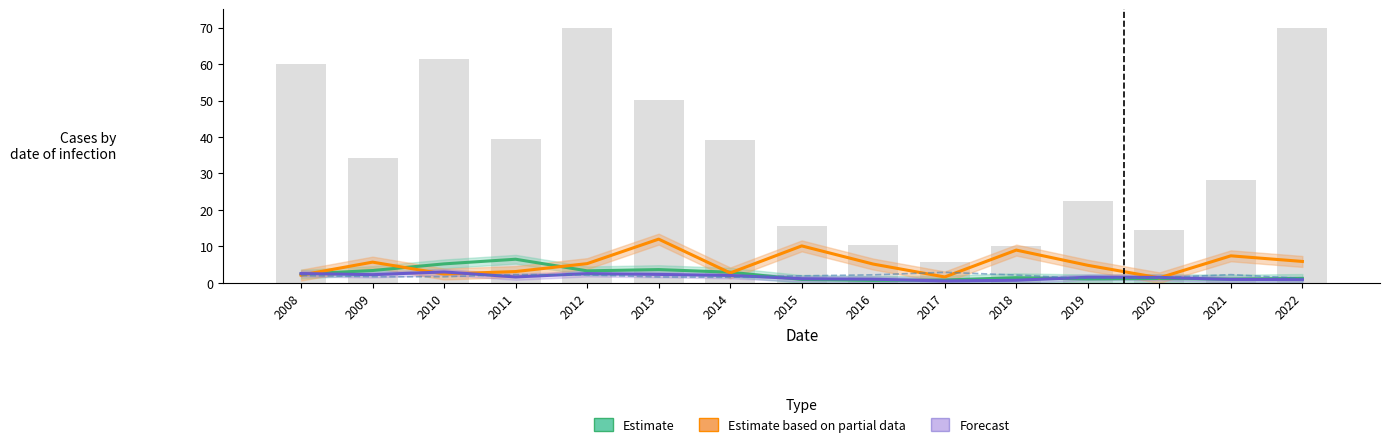

Between 2010 and 2016, which series saw the biggest shift?

currentRatio (Estimate)